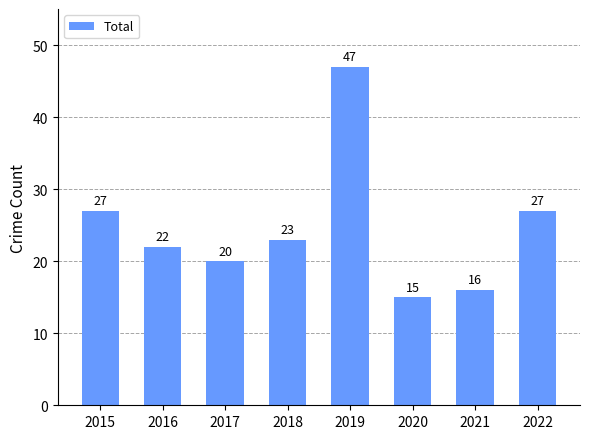

Between 2015 and 2021, which is larger?

2015